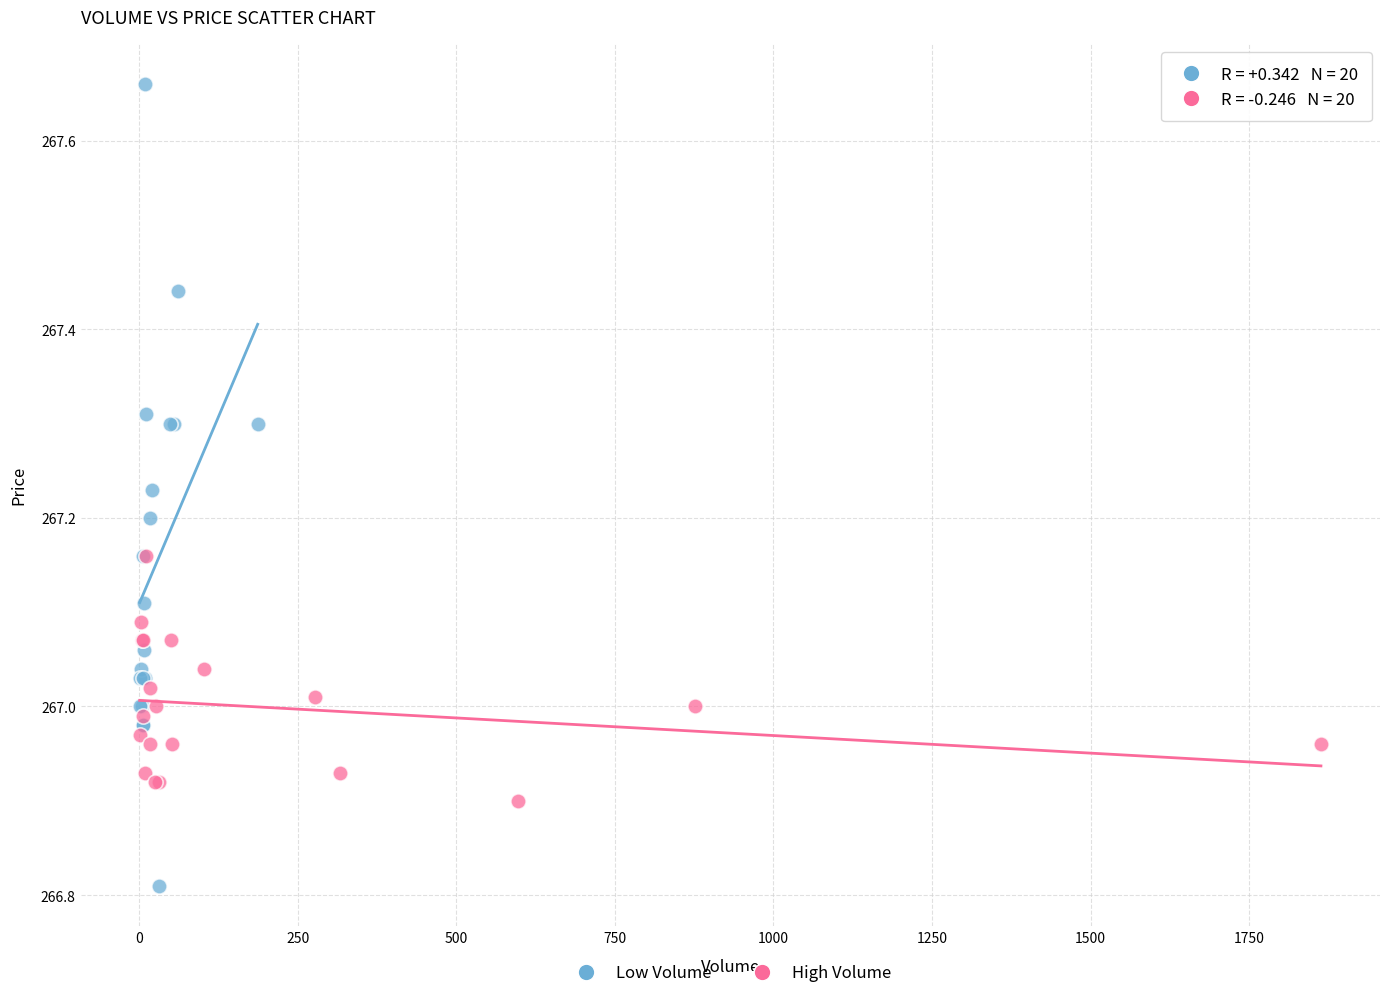

Which series reaches the minimum Y coordinate?

Low Volume